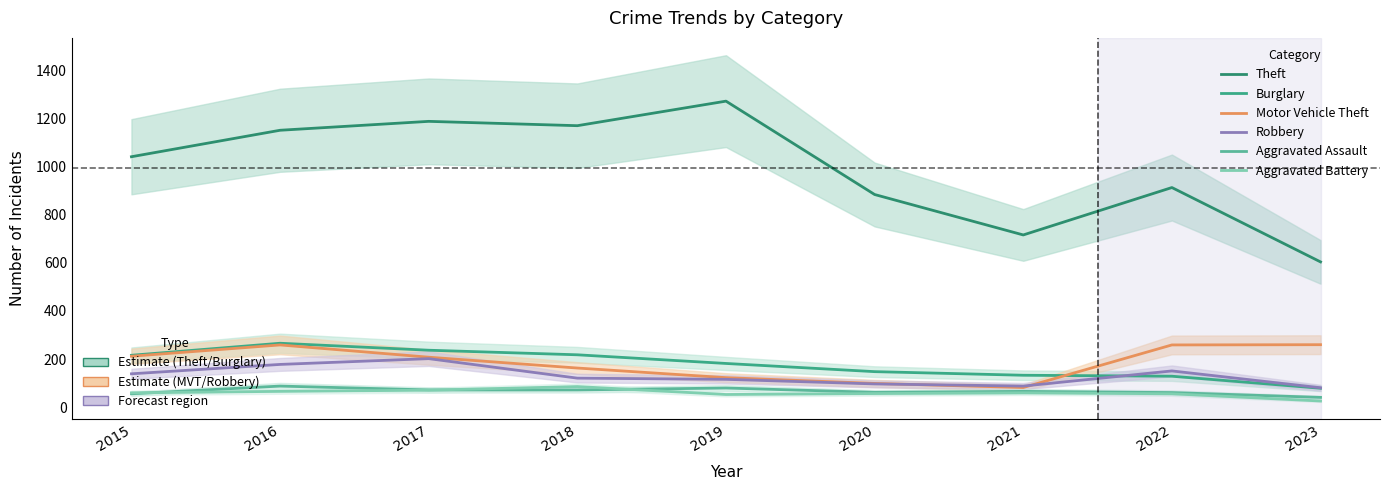

What is the difference between the maximum and minimum values in the Aggravated Battery series?

60